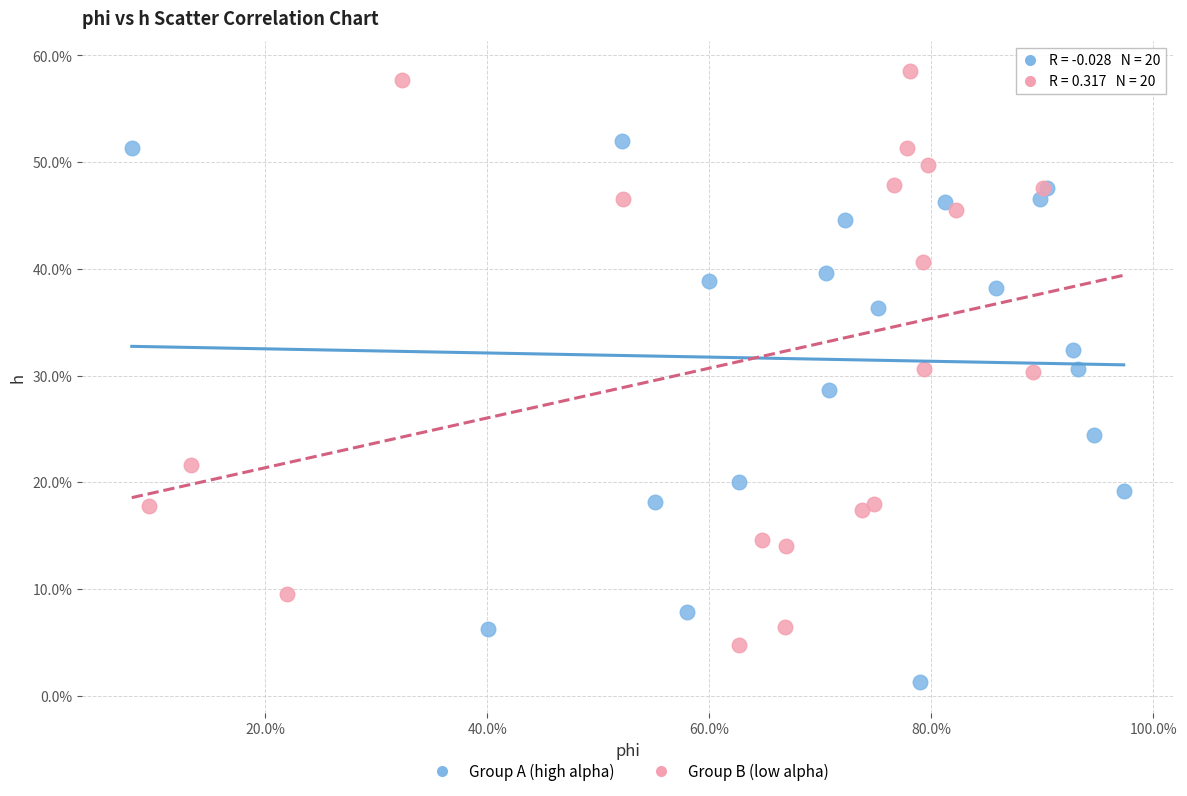

Which series contains the highest Y value?

Group B (low alpha)